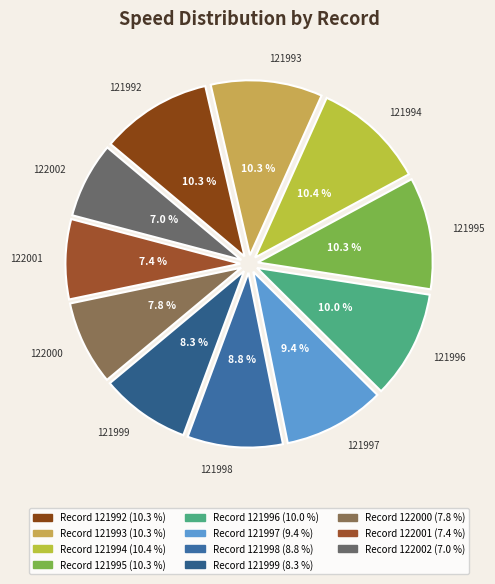

To the nearest percent, what is the difference between the largest and smallest slice percentages?

3%